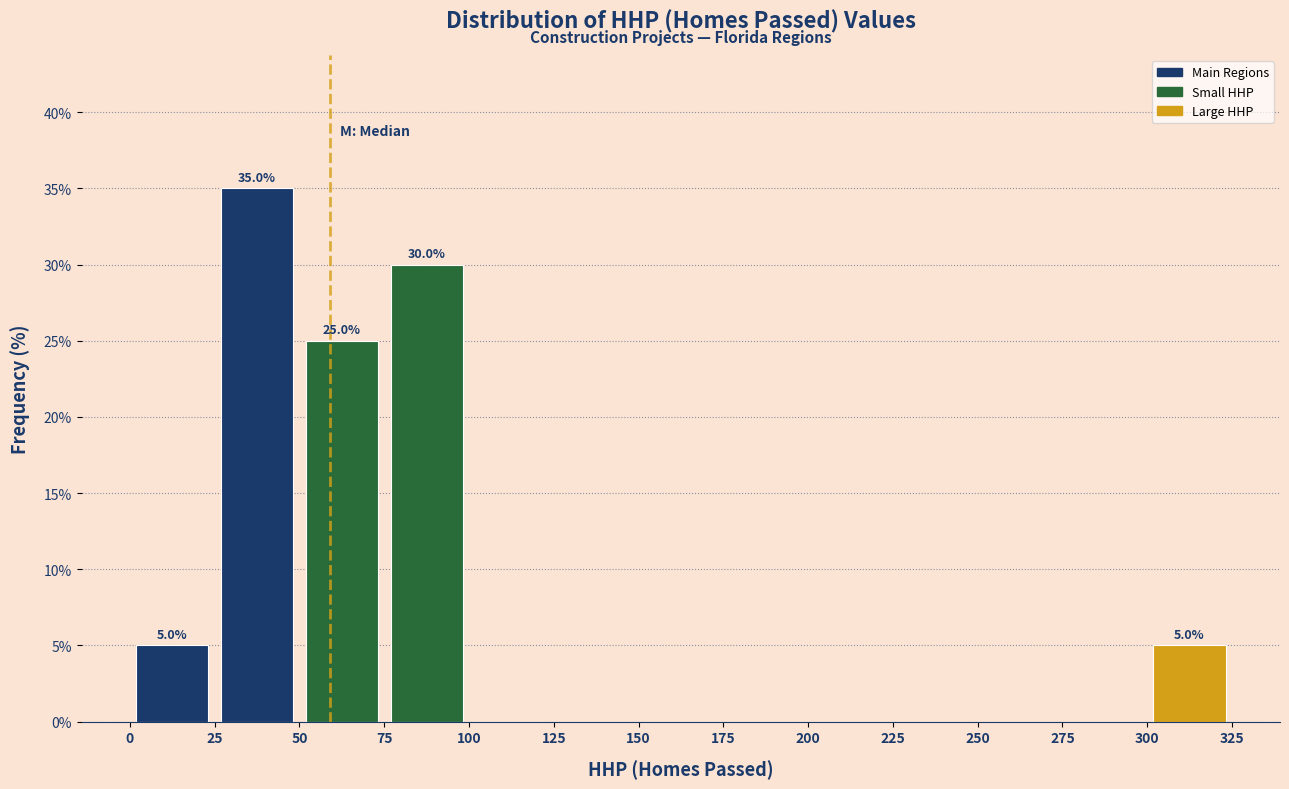

Over which range of the x-axis is the bar tallest?

25 to 50